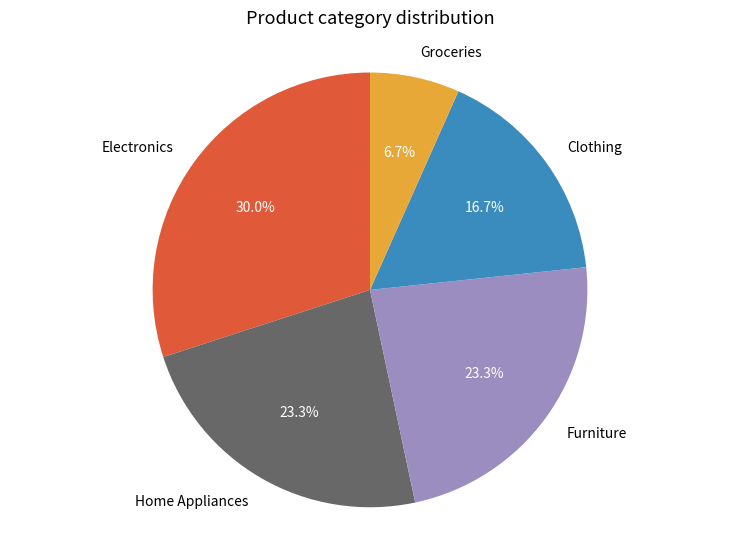

To the nearest percent, what is the difference between the largest and smallest slice percentages?

23%